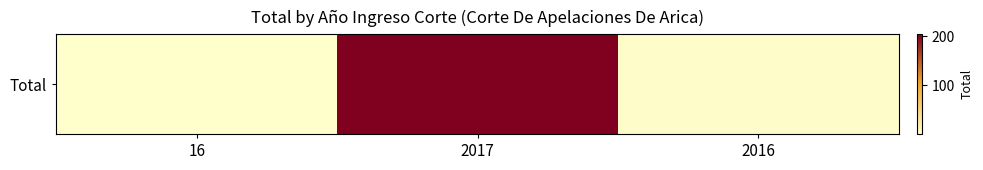

What is the sum of all values?

208